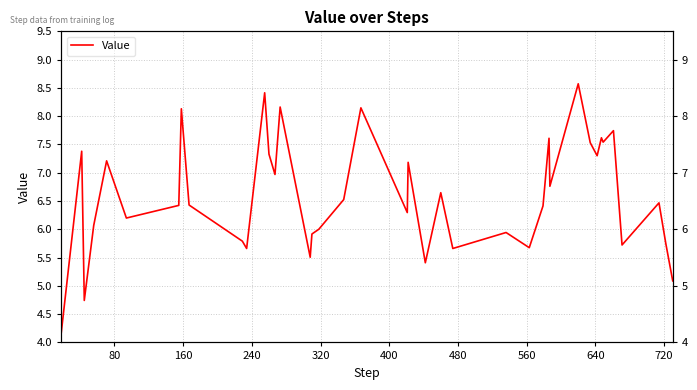

Is it true that the value at 25 is 9.4?

False